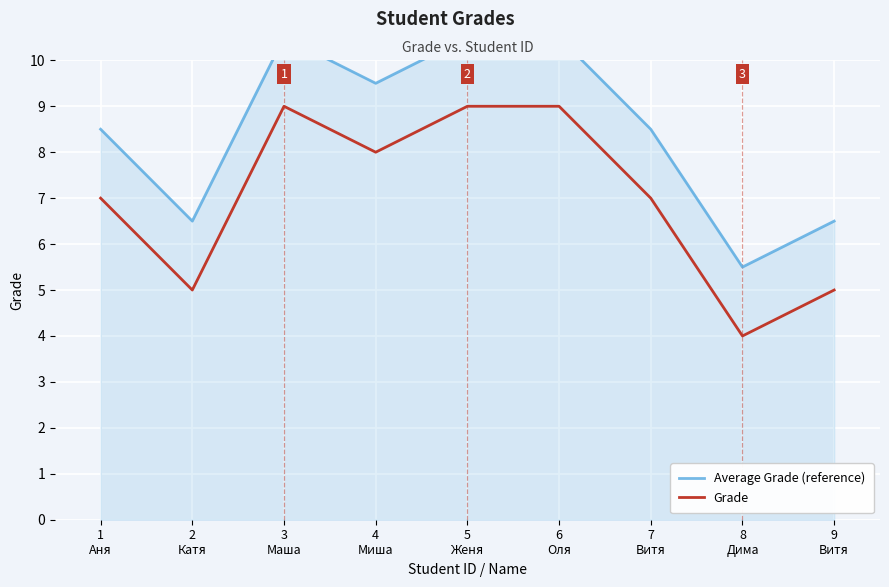

At which label does Grade reach its peak?

3
Маша